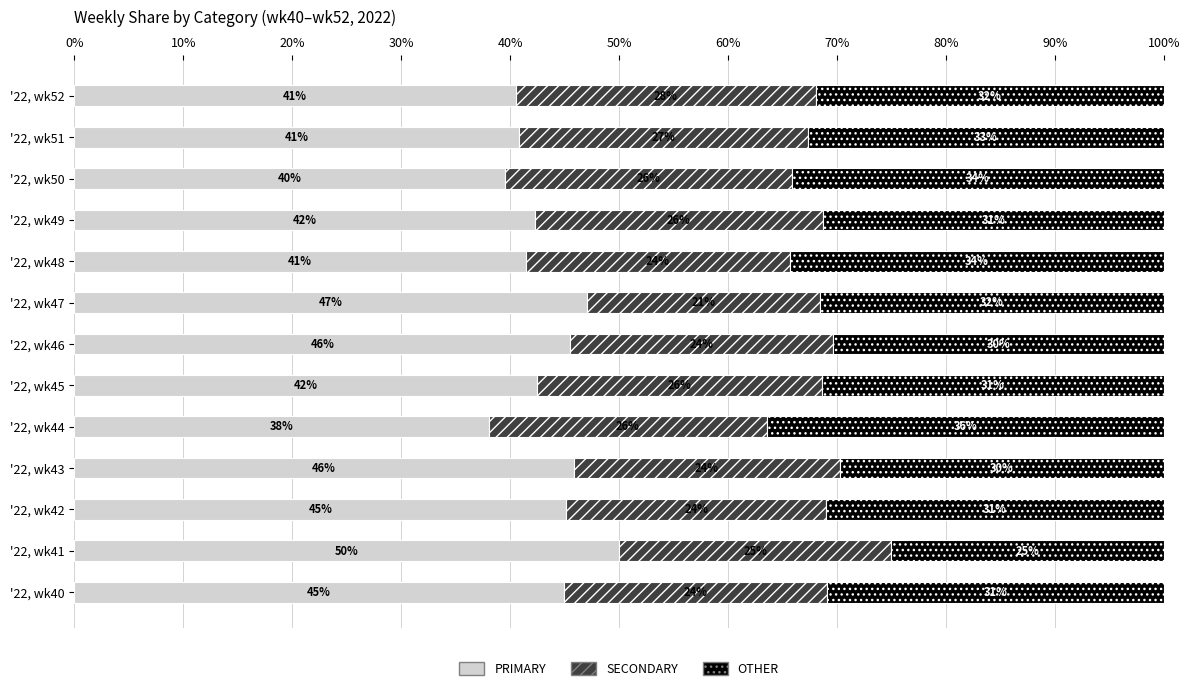

What is the highest value of the PRIMARY series?

50.0